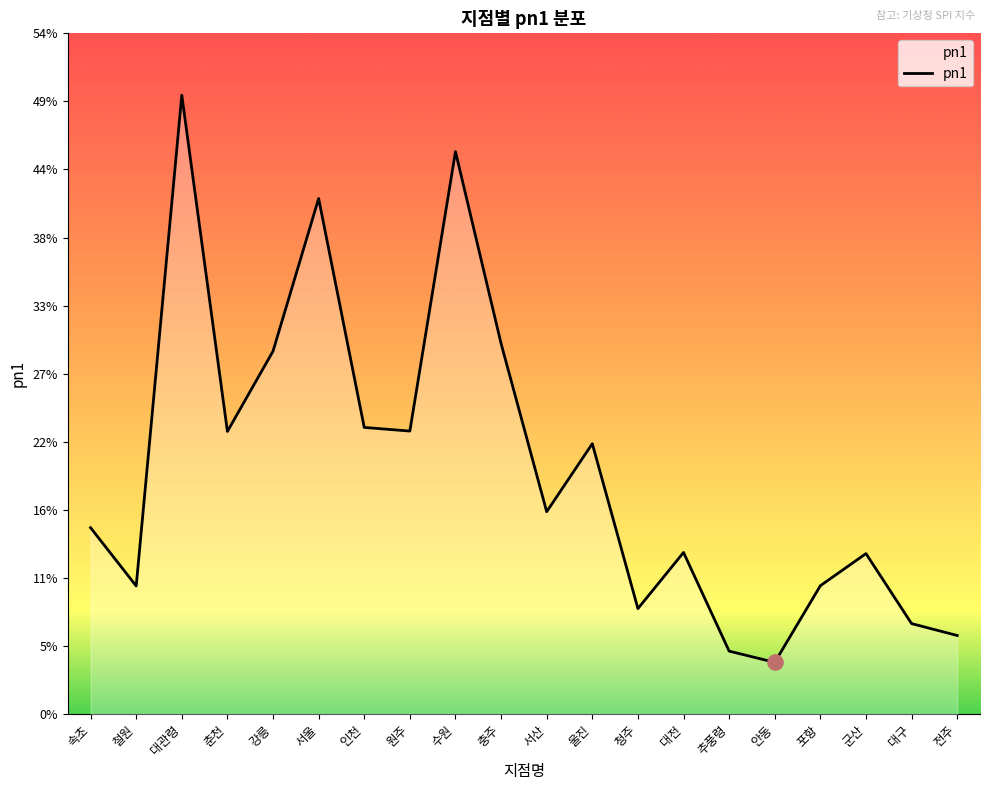

Approximately how many times larger is the value at 대관령 compared to 서산?

3.1